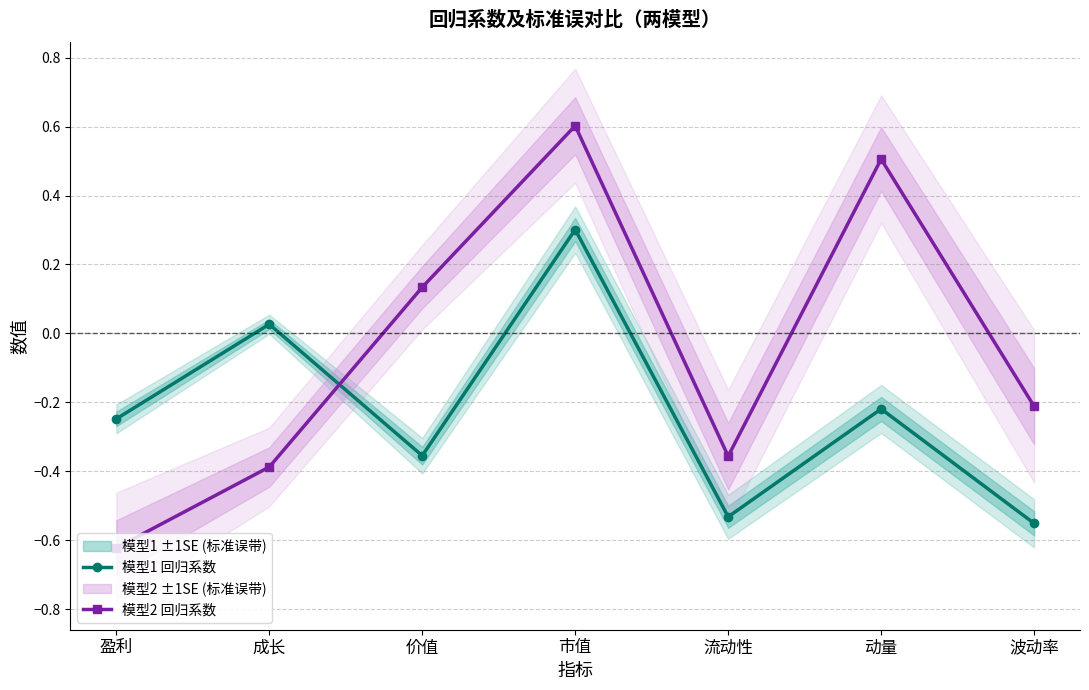

Where do 模型1 回归系数 and 模型2 回归系数 first cross each other?

成长 and 价值